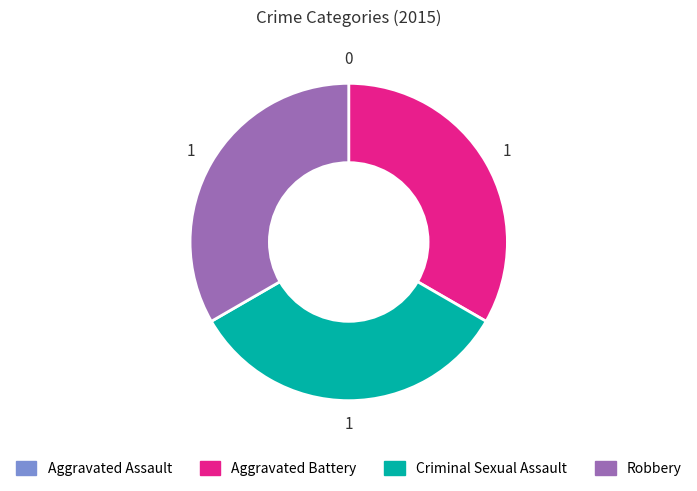

Is there a majority slice in this chart?

No